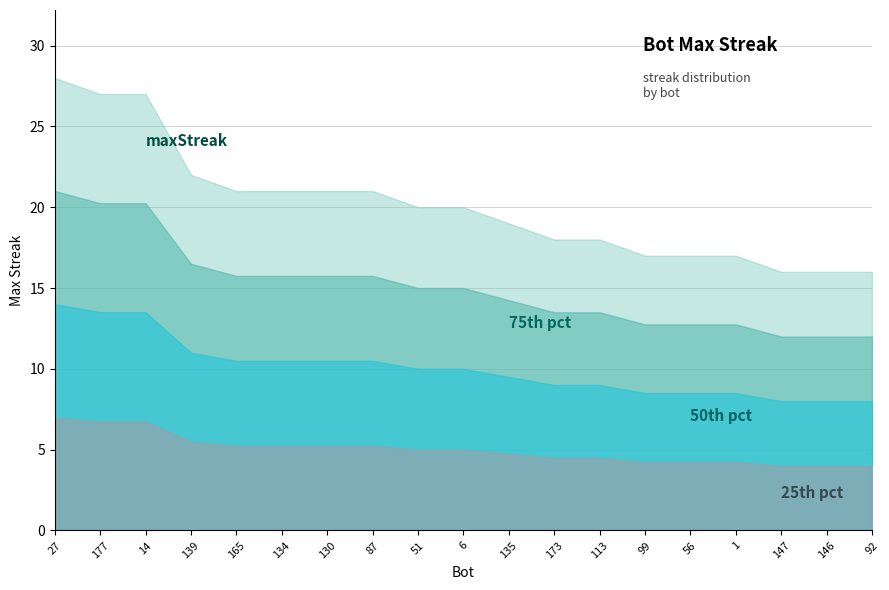

The chart shows a value of 13 at 130. True or false?

False